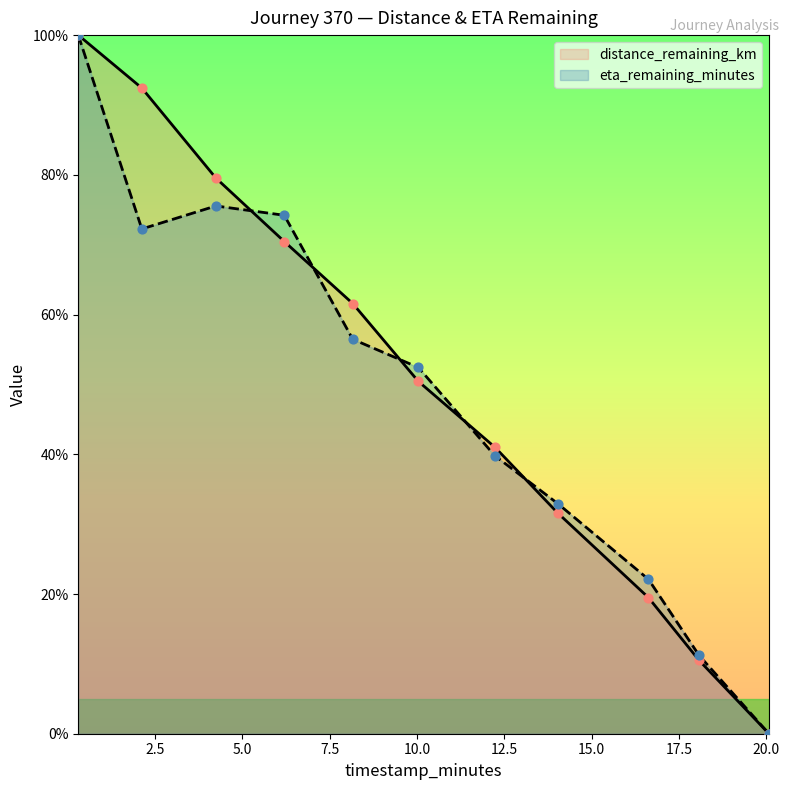

Is the value of eta_remaining_minutes at 4.24 greater than the value of distance_remaining_km at 10.04?

Yes